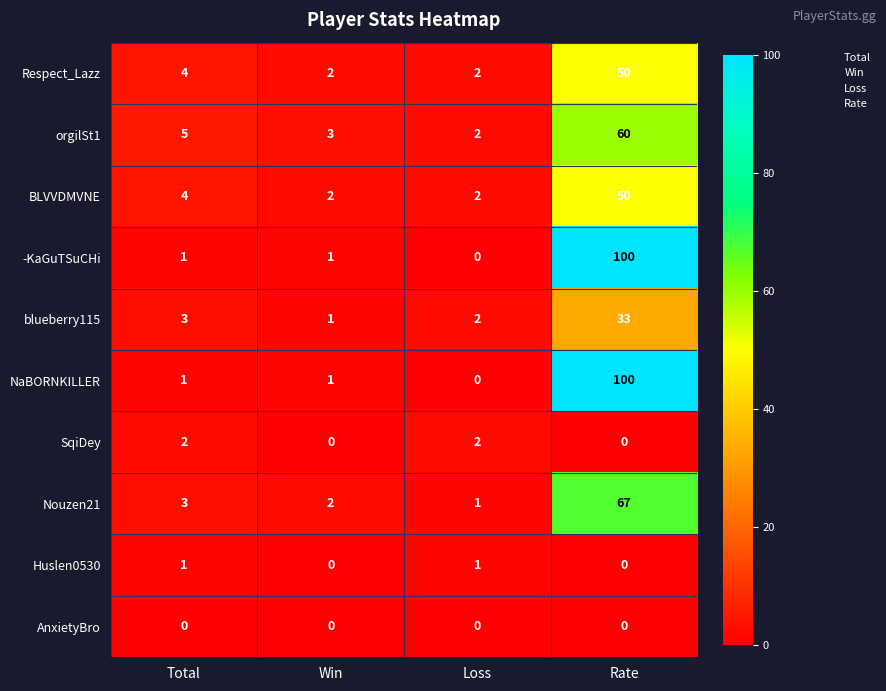

Which series changed the most between Win and Loss?

SqiDey